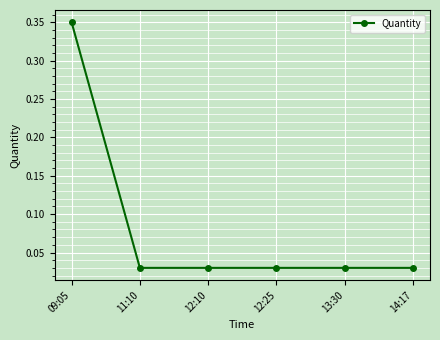

At which category does the chart reach its peak across all series?

09:05